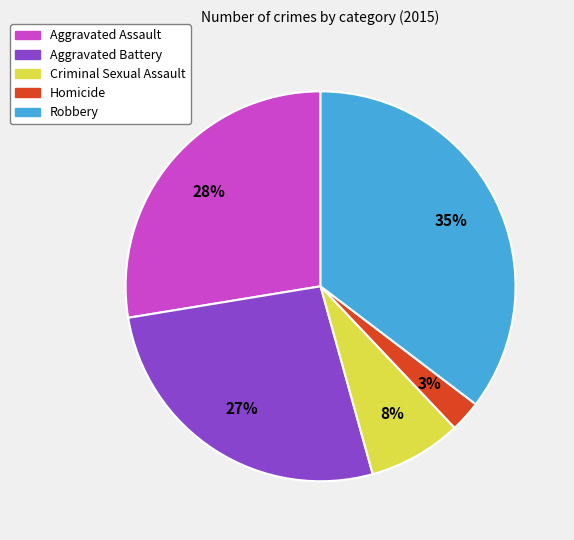

How many slices are in this pie chart?

5